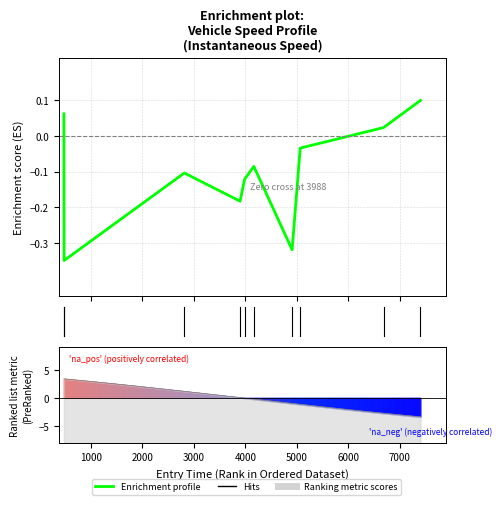

How many lines are shown in the chart?

1